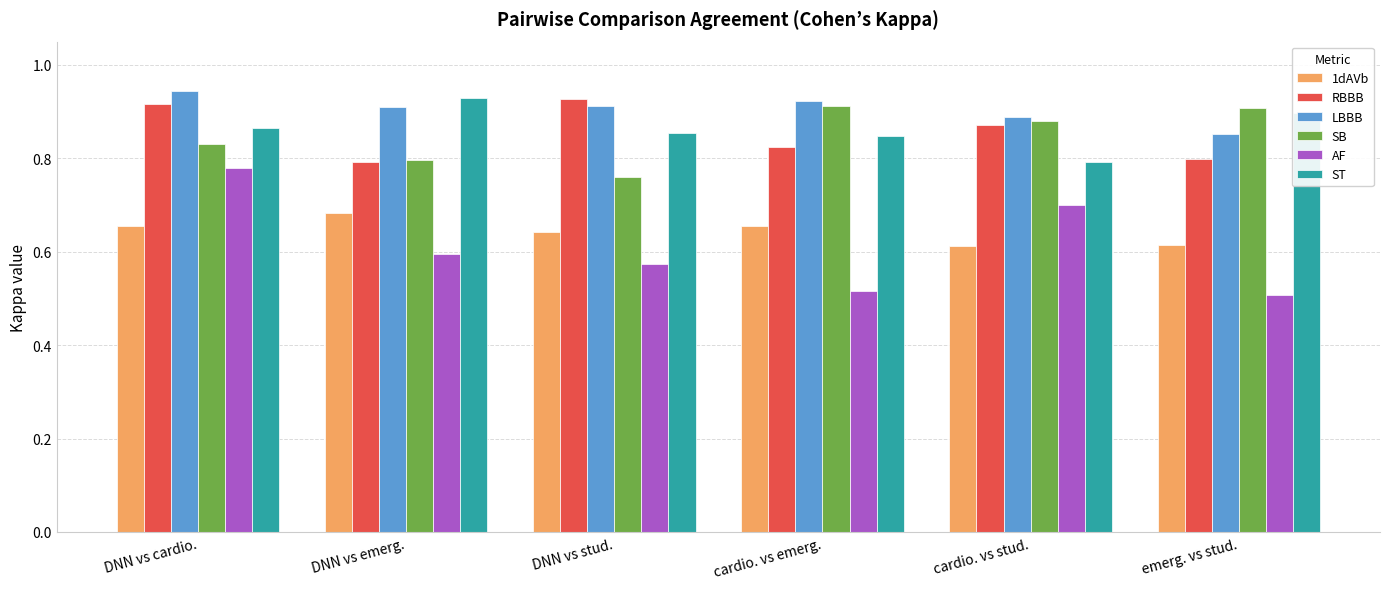

What is the spread (max minus min) of values at cardio. vs emerg.?

0.4